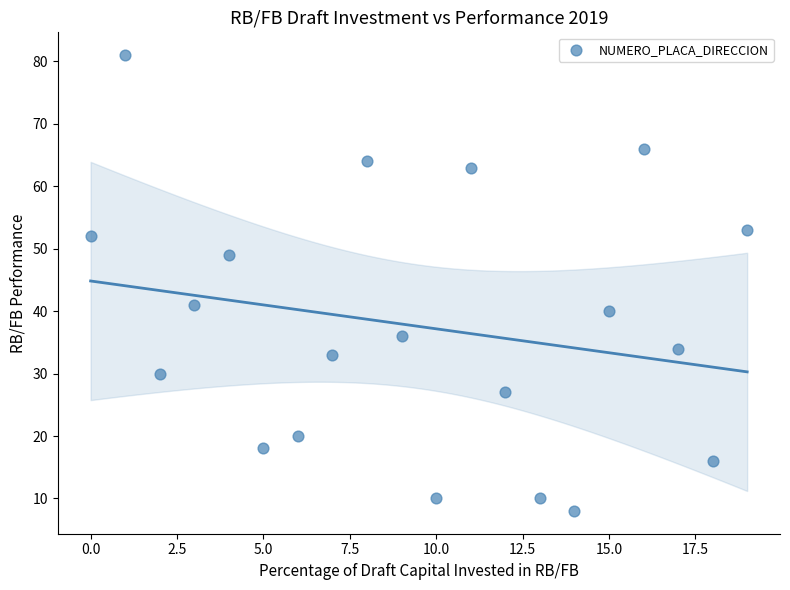

What Y value in the scatter plot is closest to 44?

41